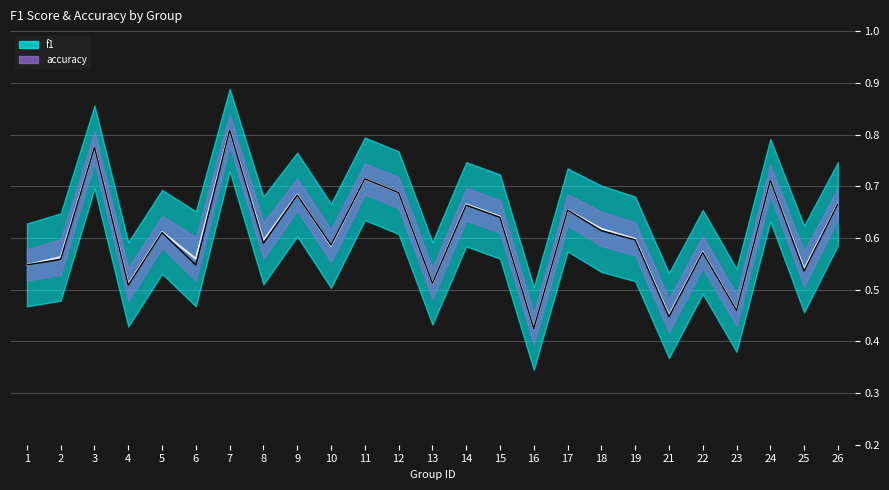

At which label is f1 closest to 0?

16